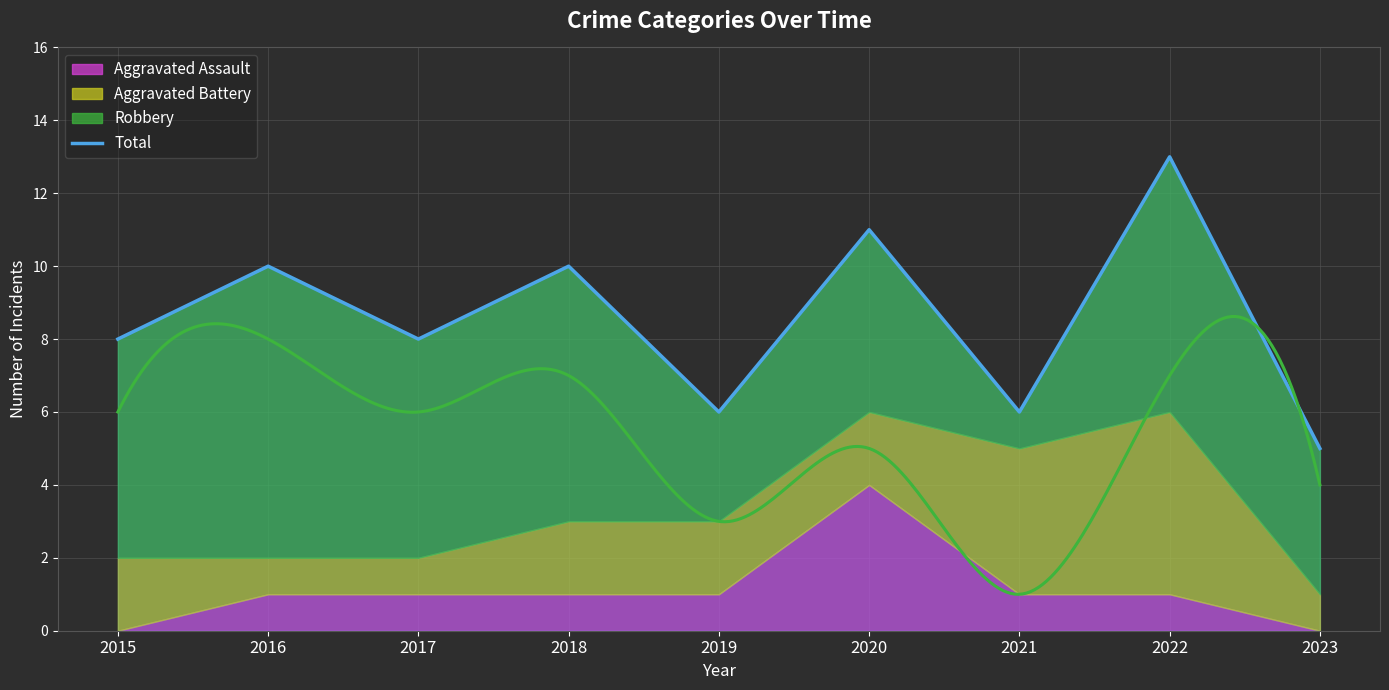

At which label does the data first exceed 8?

2016